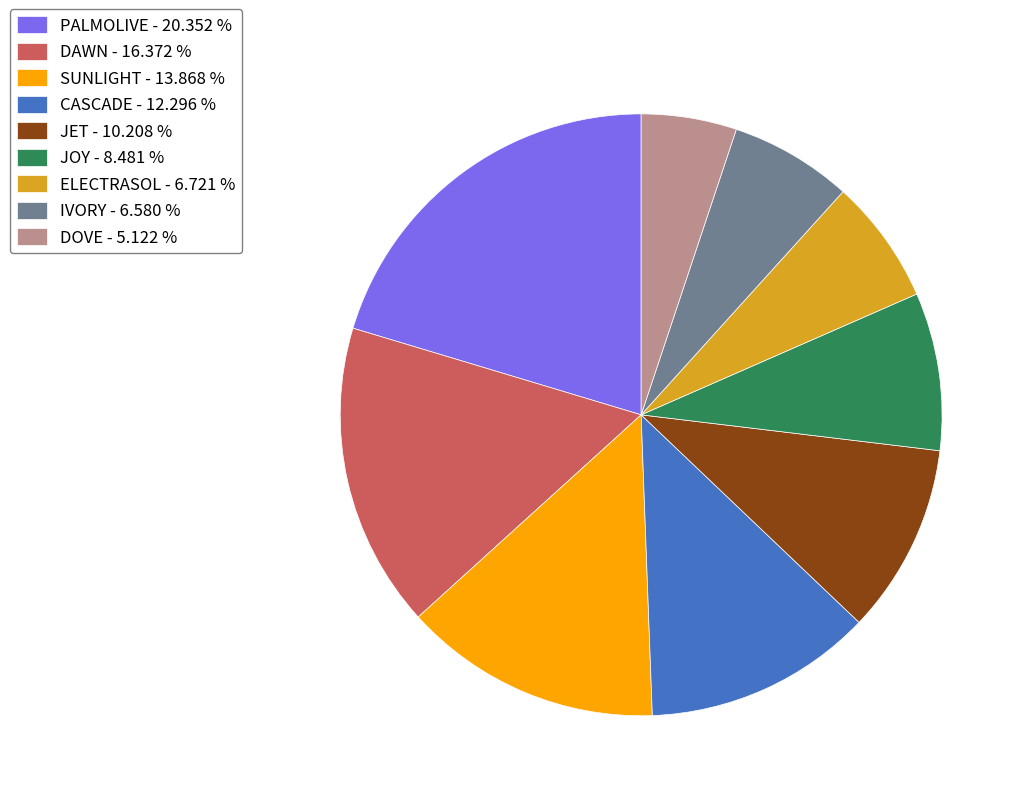

Is the sum of IVORY - 6.580 % and JET - 10.208 % greater than half?

No